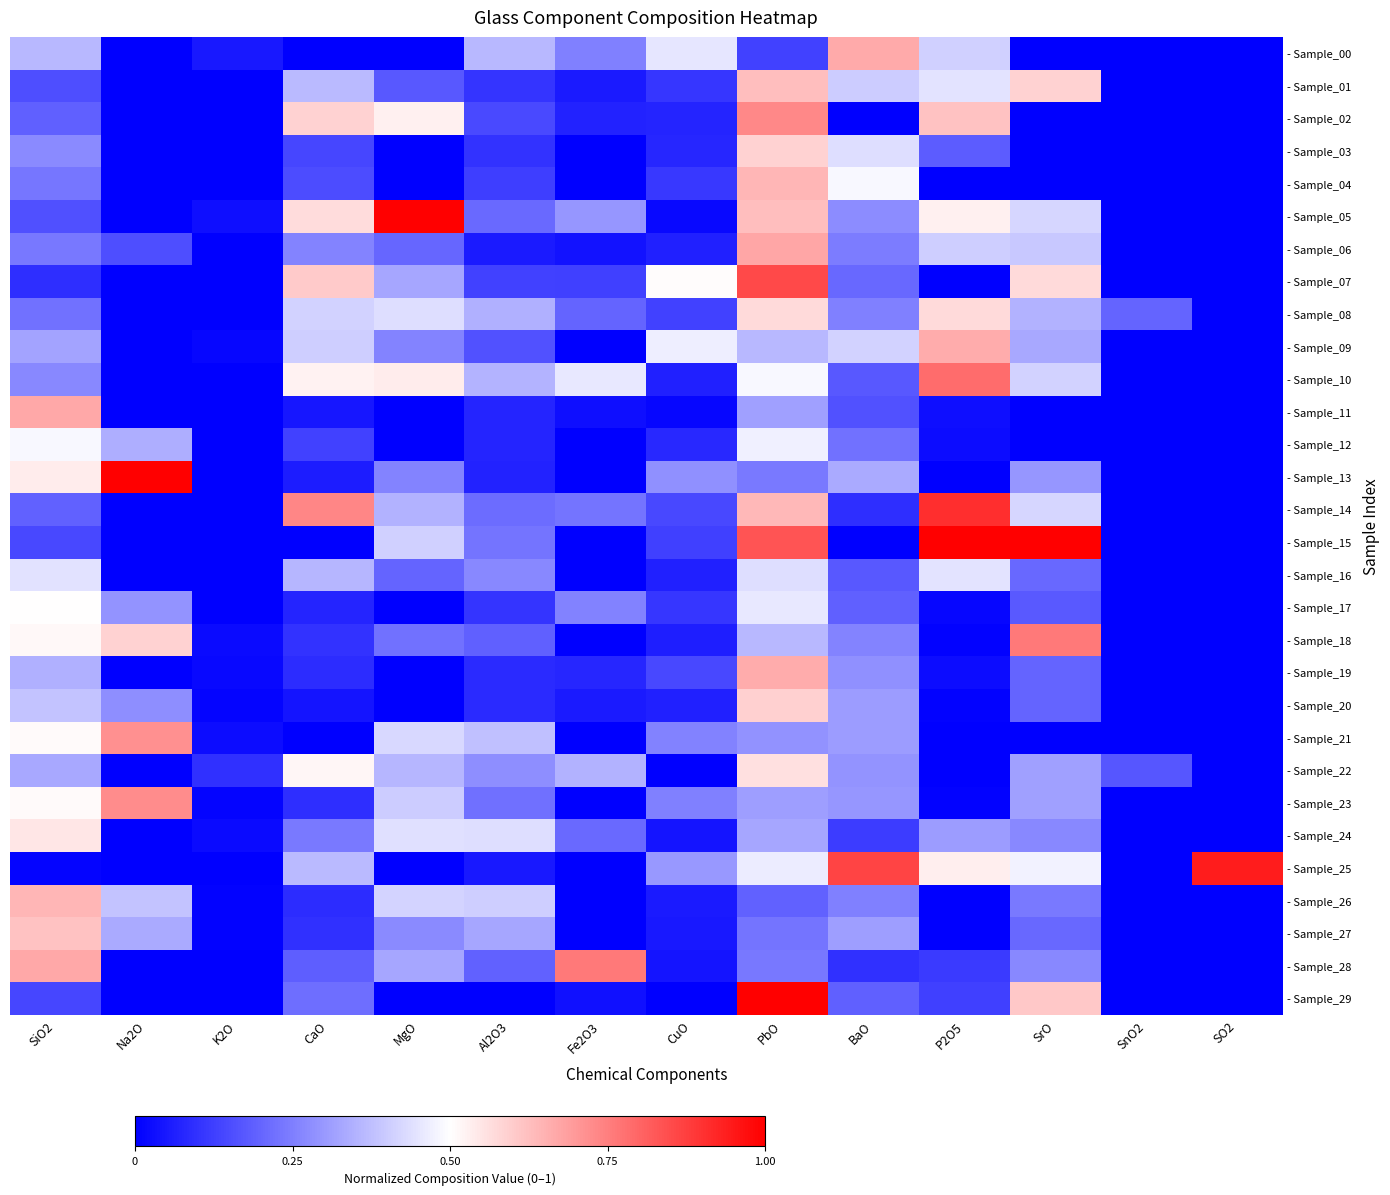

What is the total value across all series at BaO?

8.3